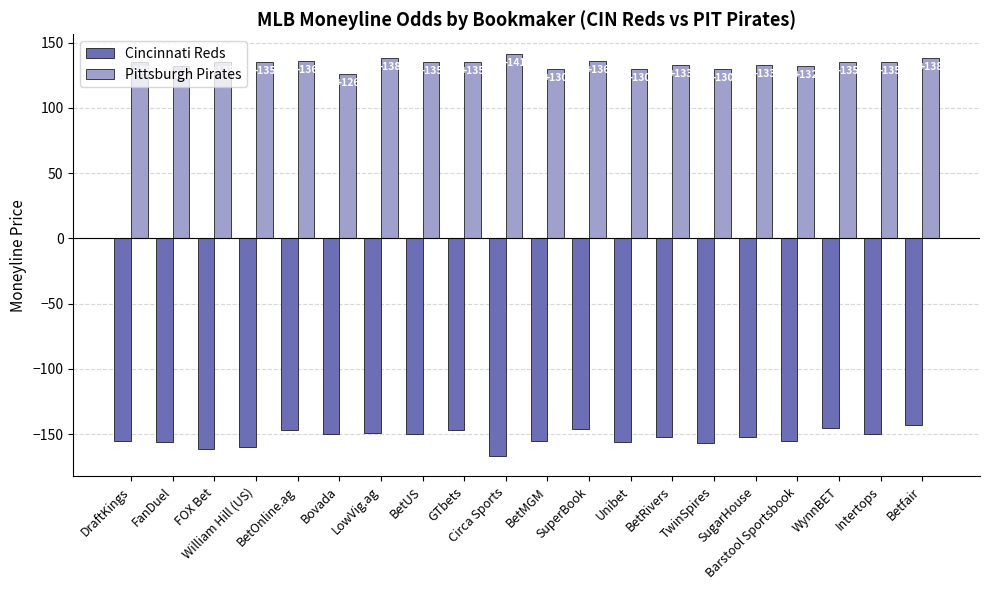

Which series has the widest spread of values?

Cincinnati Reds